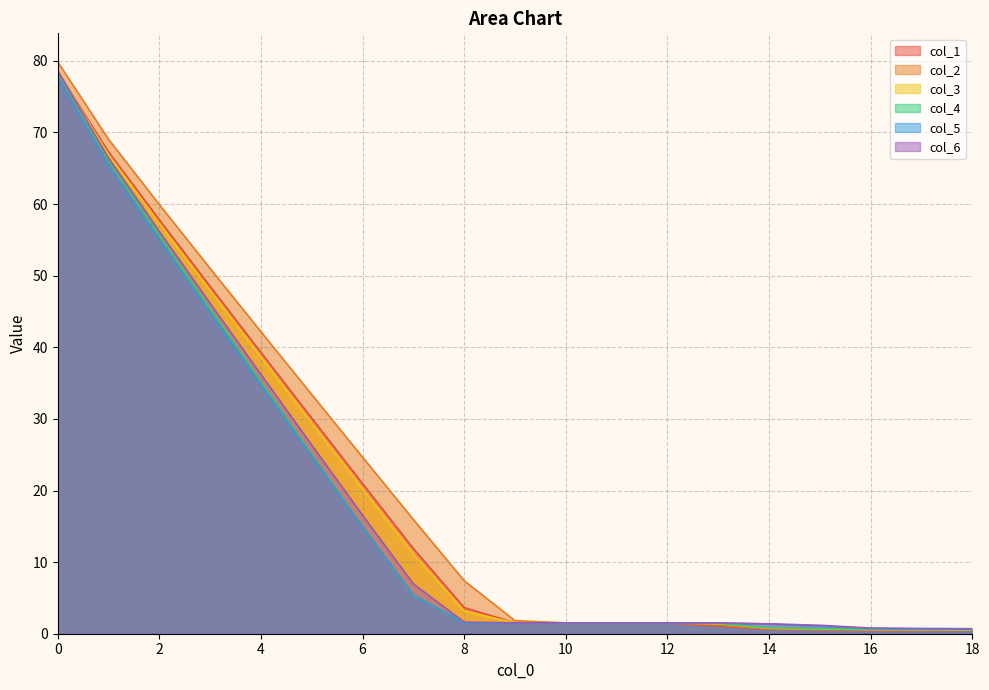

Where is col_1 nearest to the value 39?

4